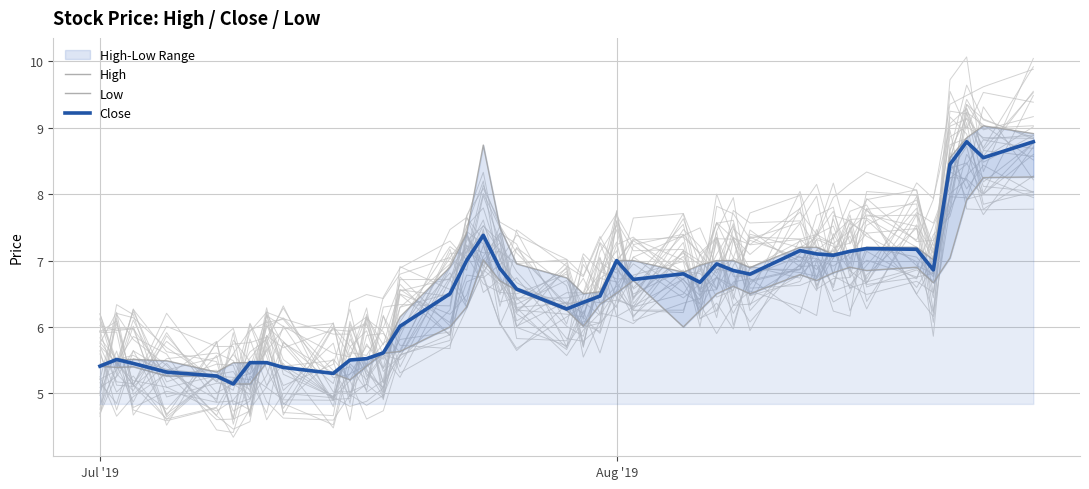

True or false: High has more than 0 interior local peaks.

True